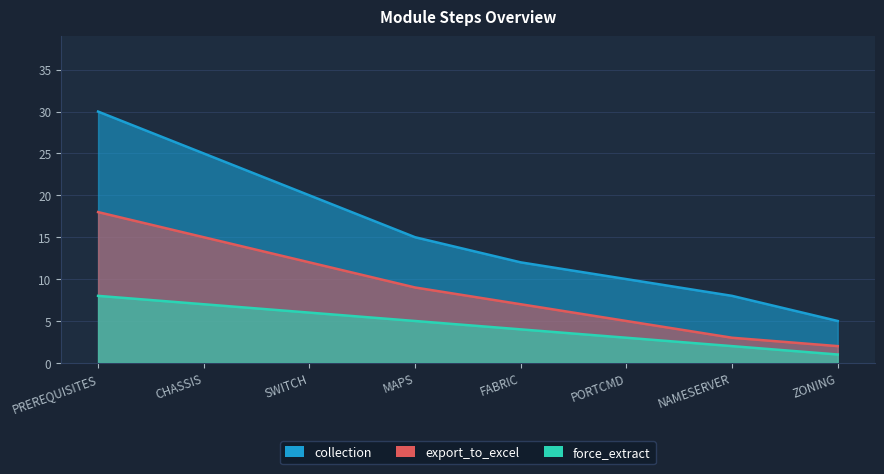

What is the difference between the maximum and minimum values in the export_to_excel series?

16